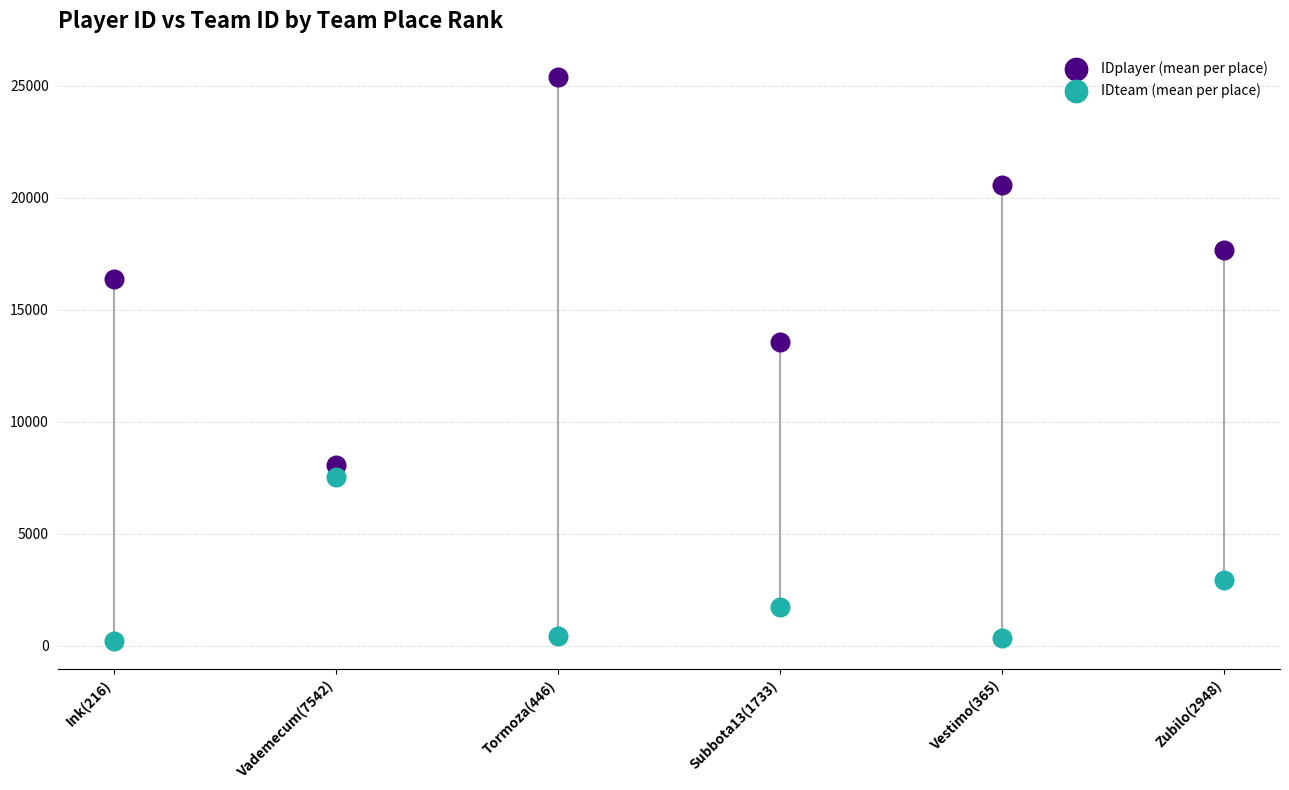

Which series contains the highest Y value?

IDplayer (mean per place)